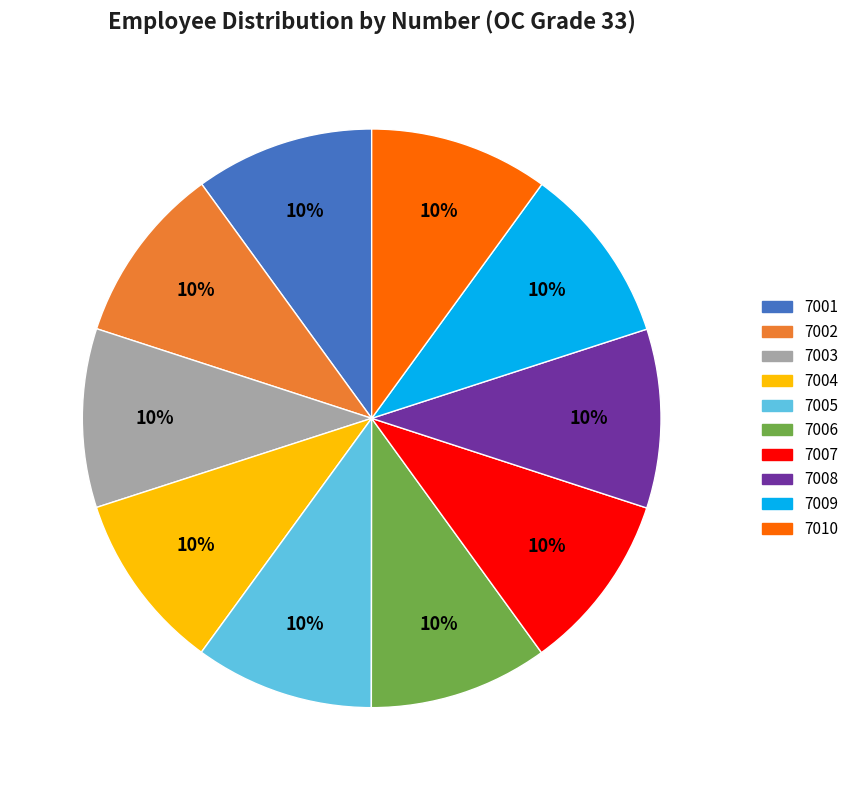

Do 7001 and 7007 together represent more than half of the pie?

No